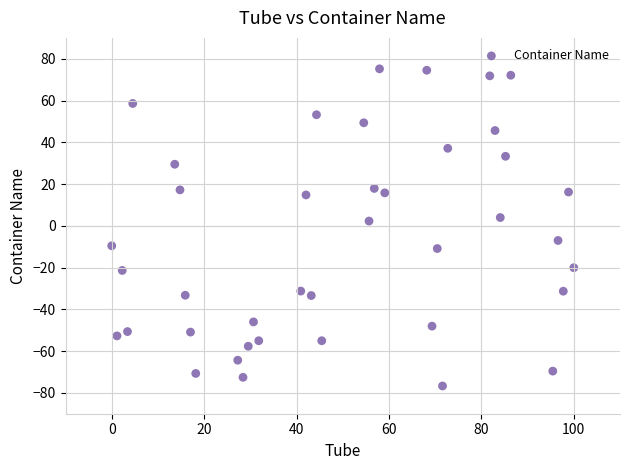

What is the range of Y values (max minus min)?

151.9